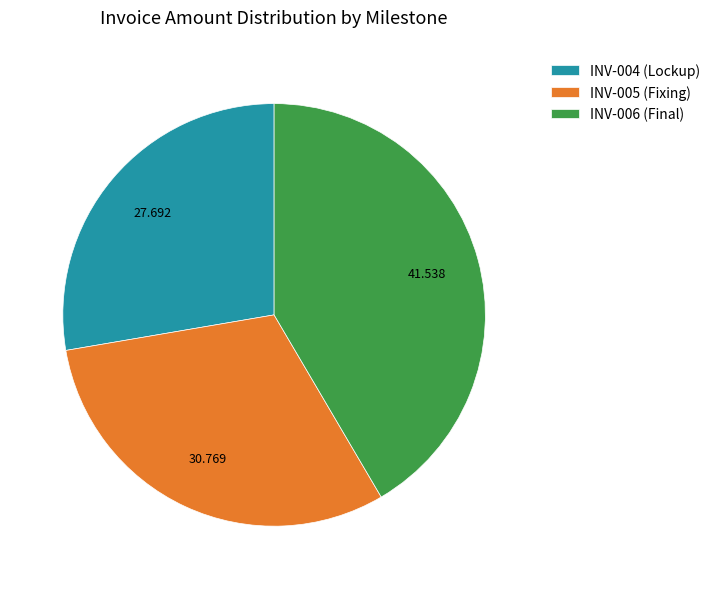

Is the sum of INV-004 (Lockup) and INV-006 (Final) greater than half?

Yes